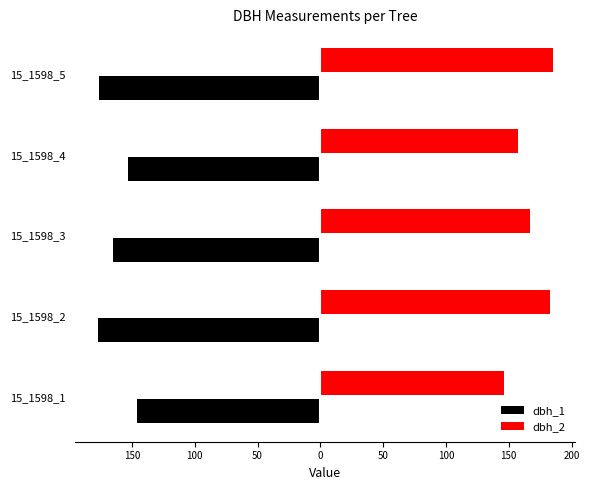

What are all the series names shown in the legend?

dbh_1, dbh_2